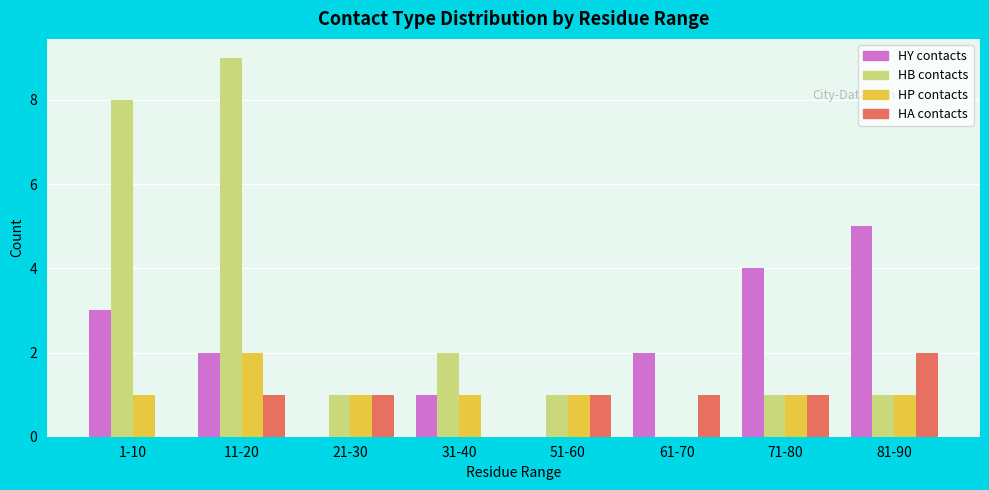

What are all the series names shown in the legend?

HY contacts, HB contacts, HP contacts, HA contacts